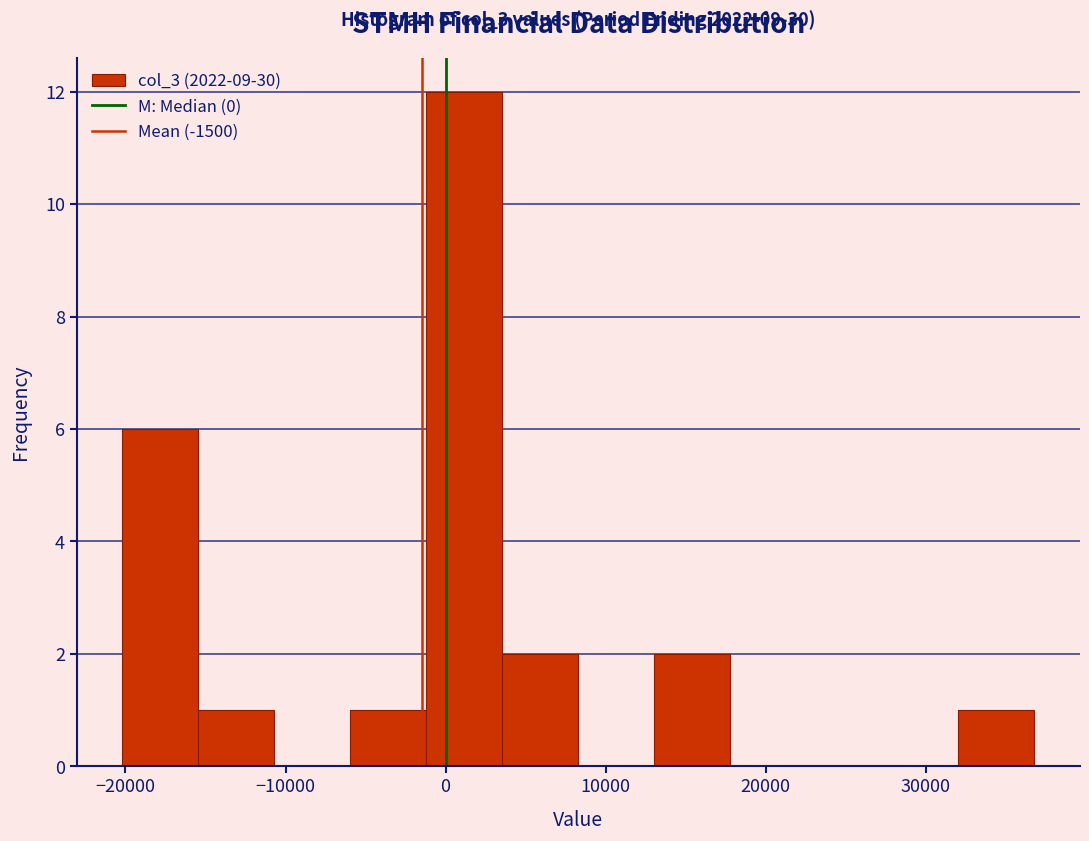

Which range on the x-axis has the tallest bar?

-1000 to 4000